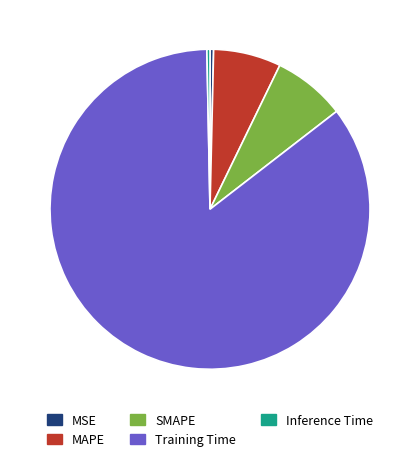

What is the largest slice in the pie chart?

Training Time